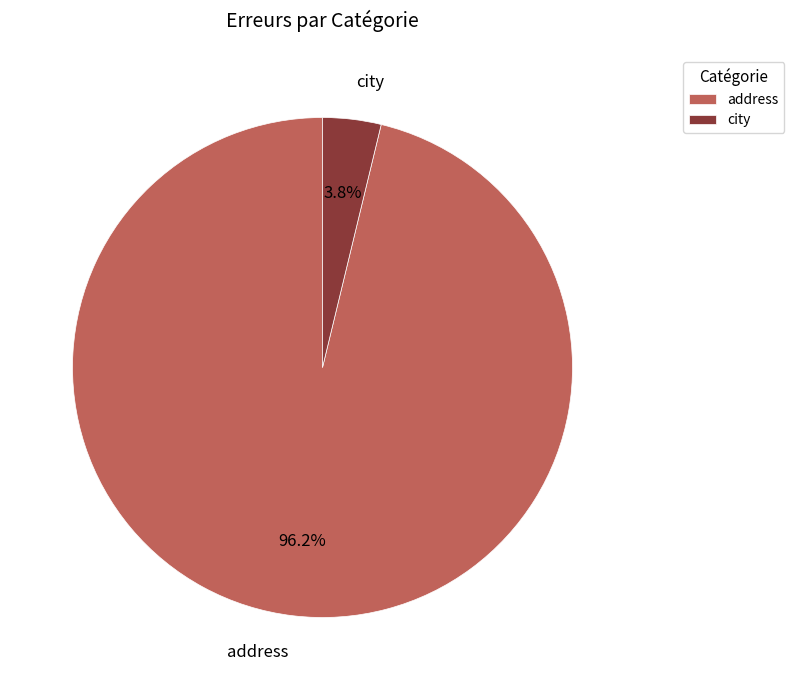

To the nearest percent, what is the difference between the largest and smallest slice percentages?

92%